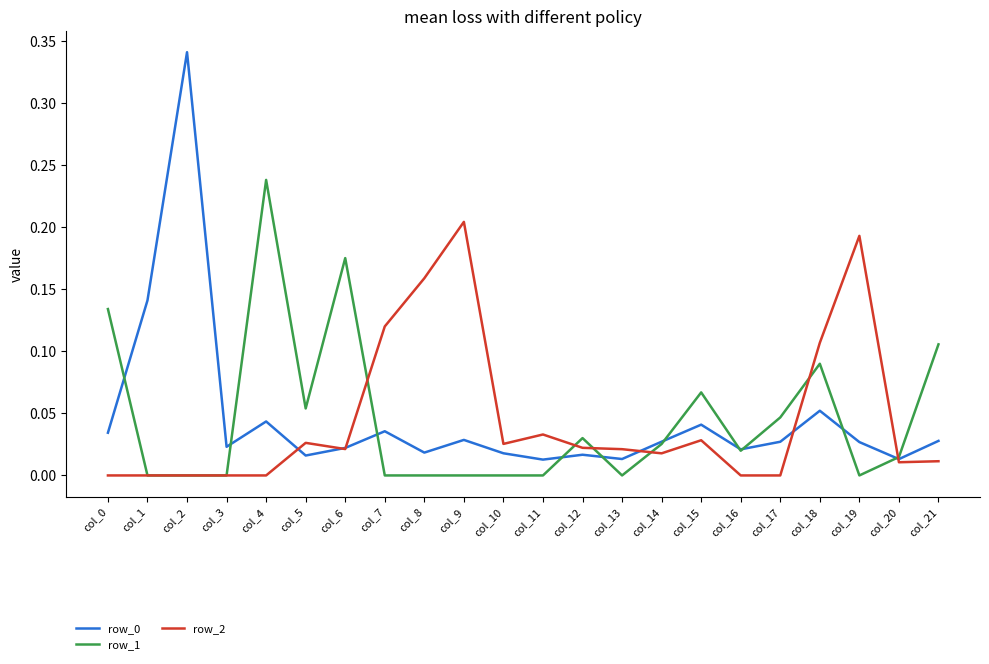

Which category has the highest value across all series?

col_2